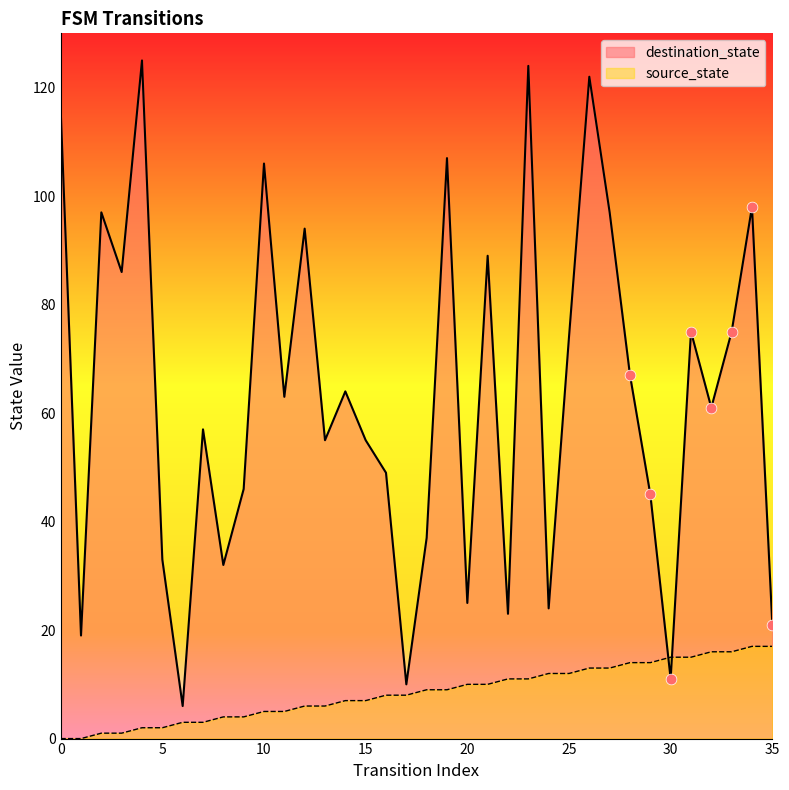

Which series contains the highest Y value?

destination_state